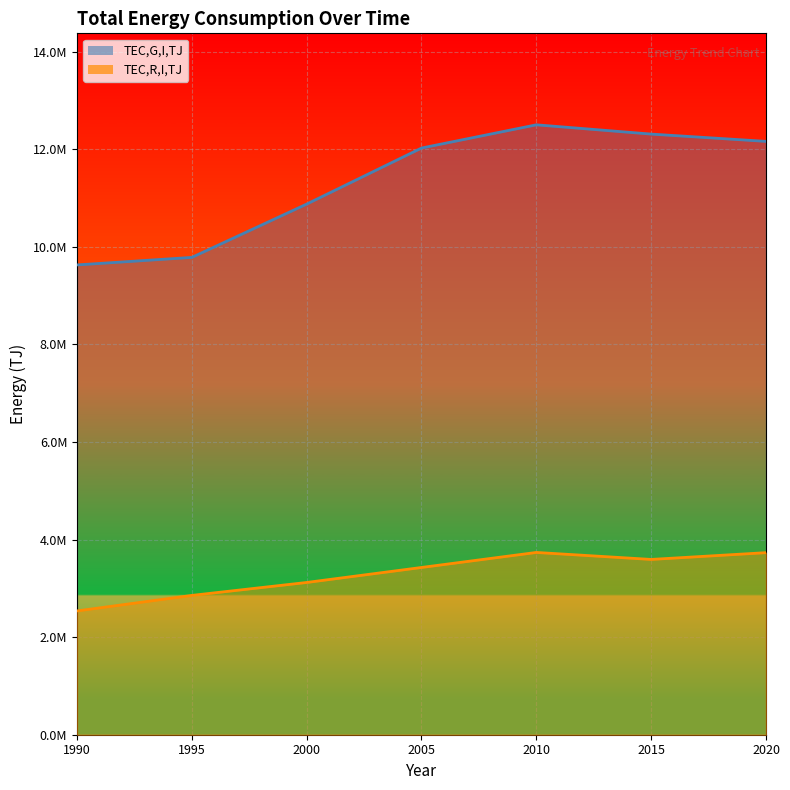

At which category is the sum across all series the highest?

2010